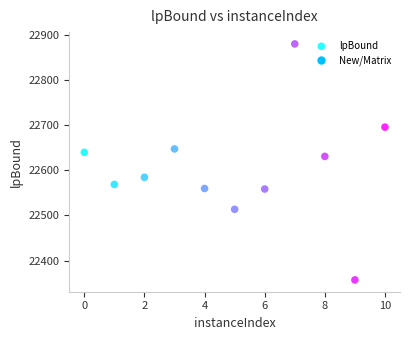

What is the average Y value?

22603.6